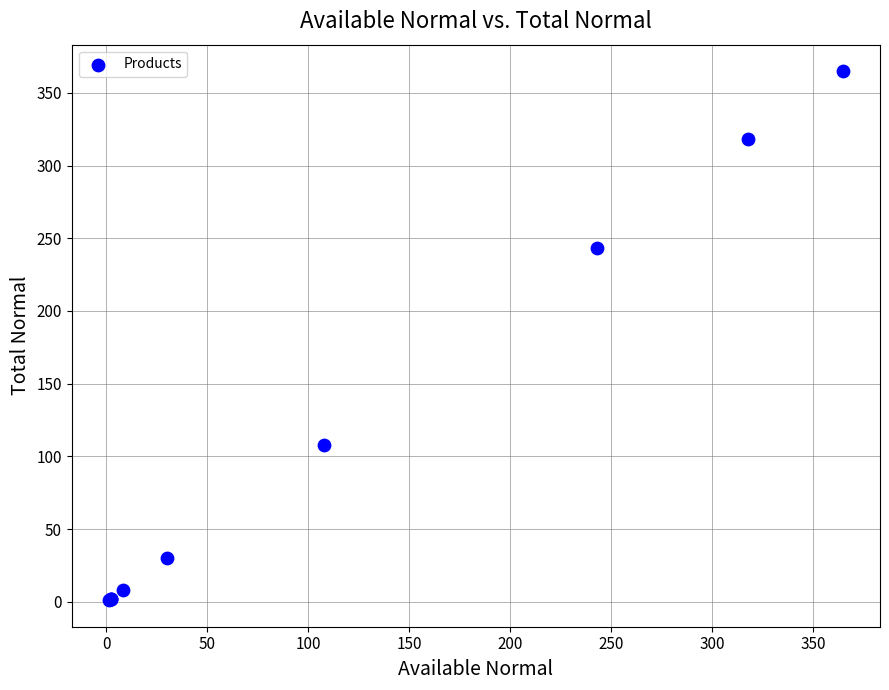

What Y value in the scatter plot is closest to 183?

243